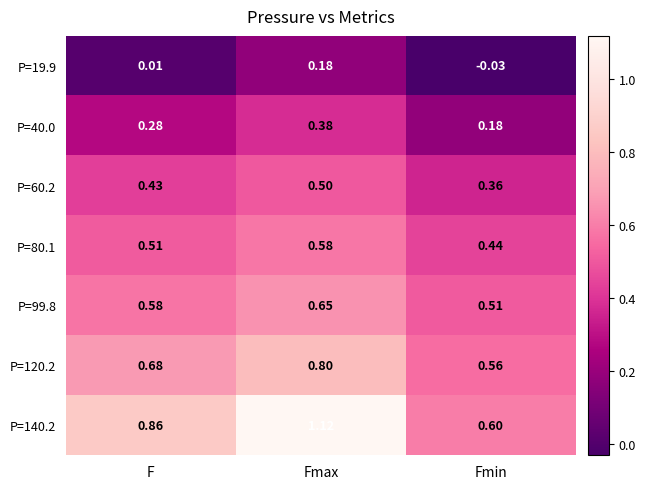

Is the value of P=80.1 at Fmin greater than the value of P=19.9 at Fmax?

Yes